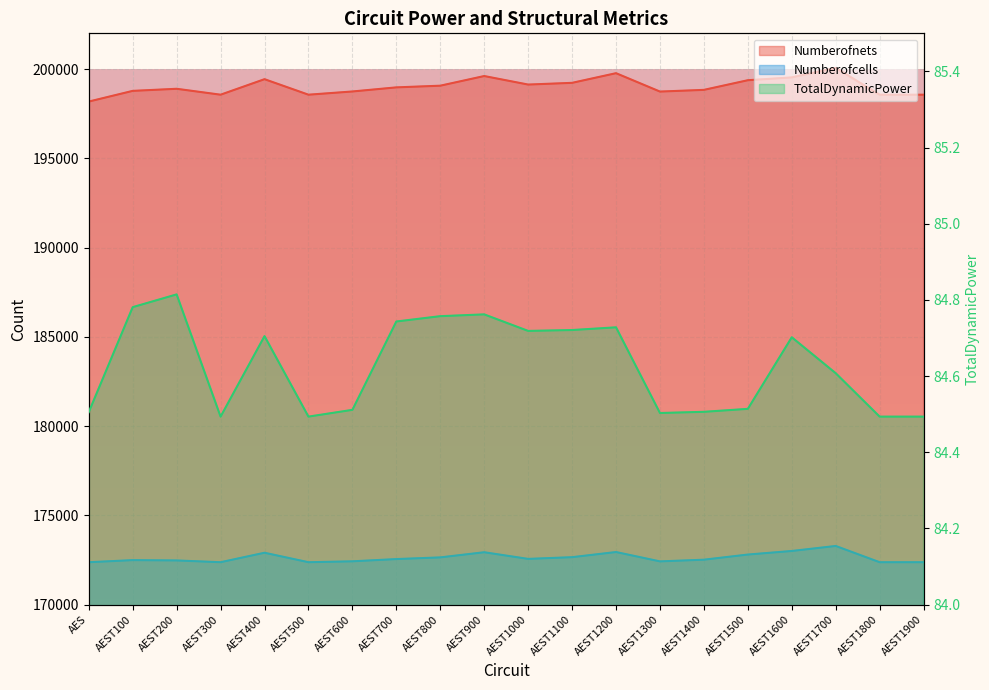

The Numberofnets series shows 347222.2 at AEST600. True or false?

False